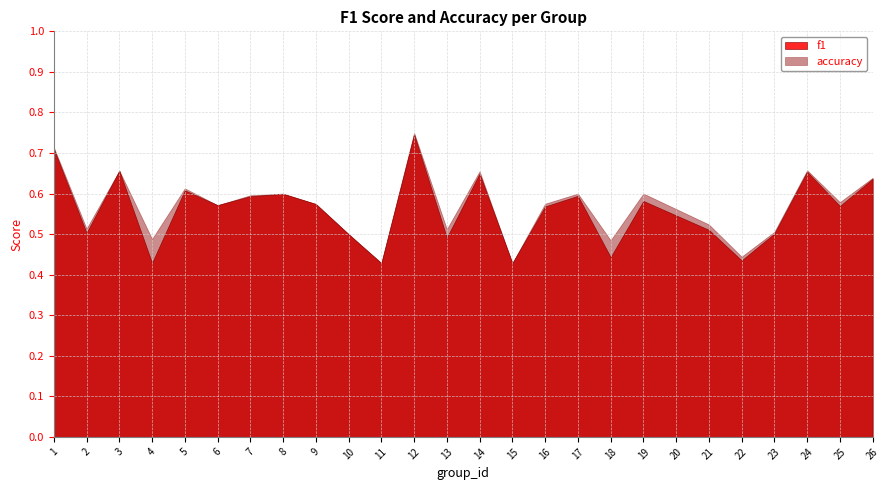

True or false: accuracy has a value of 0.6 at 6.

True